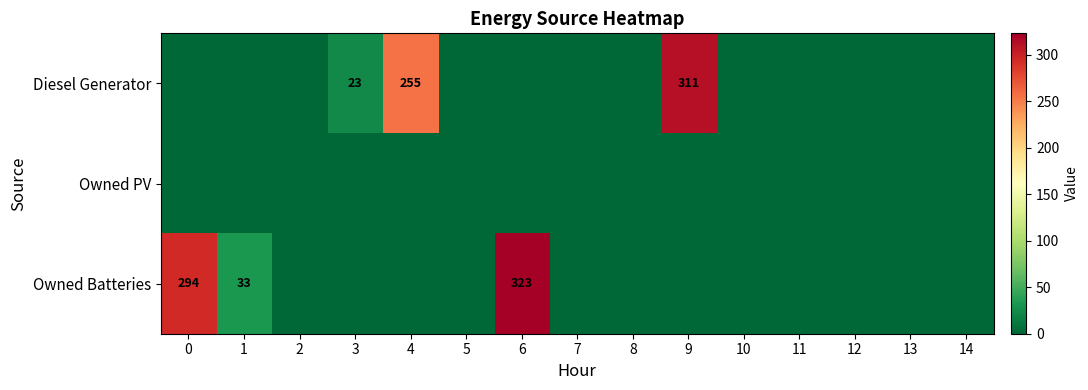

How many categories are shown in the chart?

15